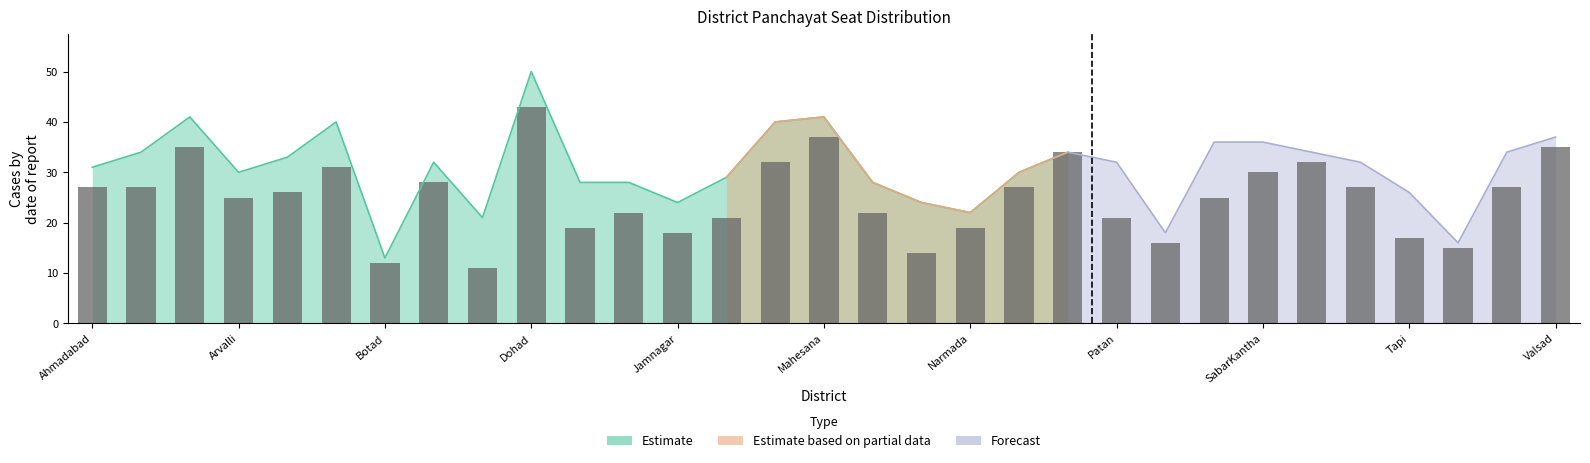

What is the smallest value displayed?

11